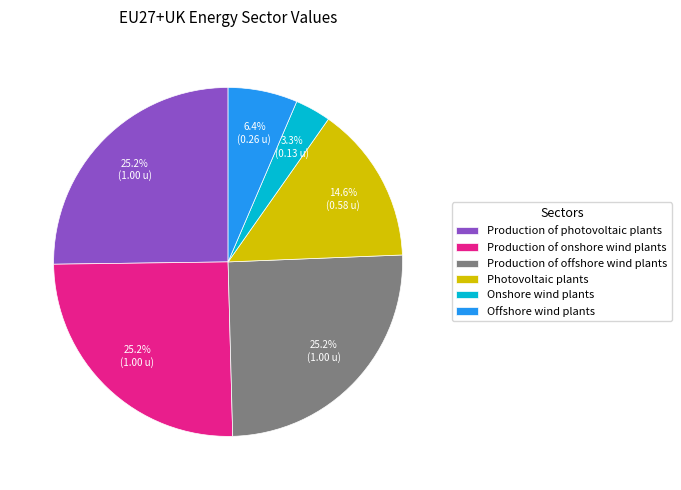

Which slice is the smallest?

Onshore wind plants